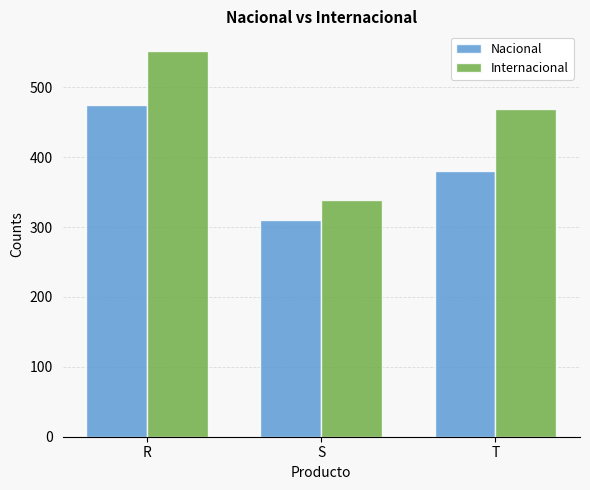

What is the smallest value displayed?

310.7